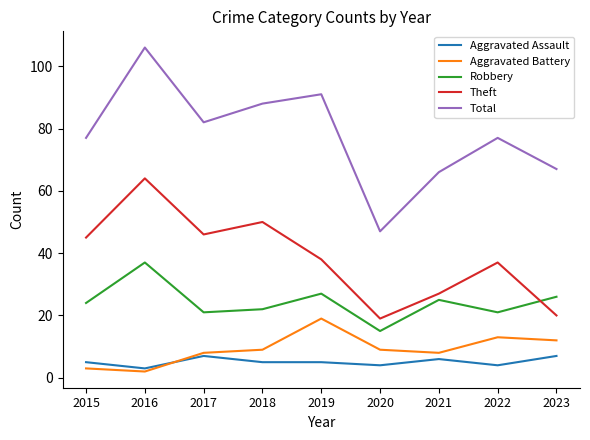

The value of Theft at 2021 is 9. True or false?

False